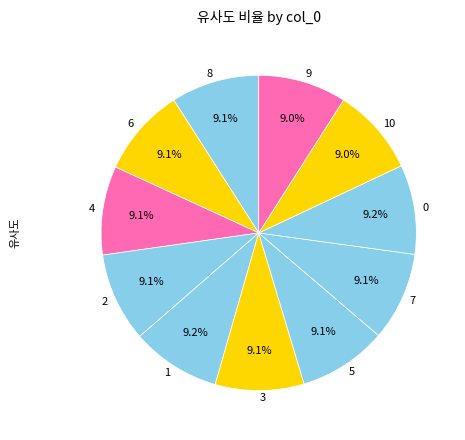

Count the number of slices in the pie.

11